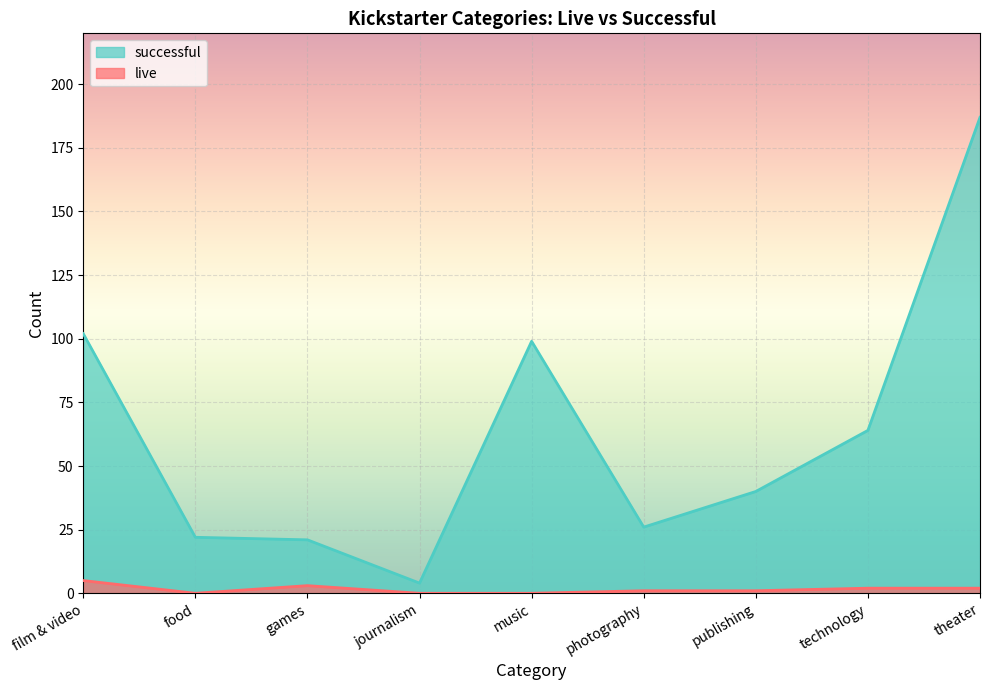

What is the sum of all live values?

14